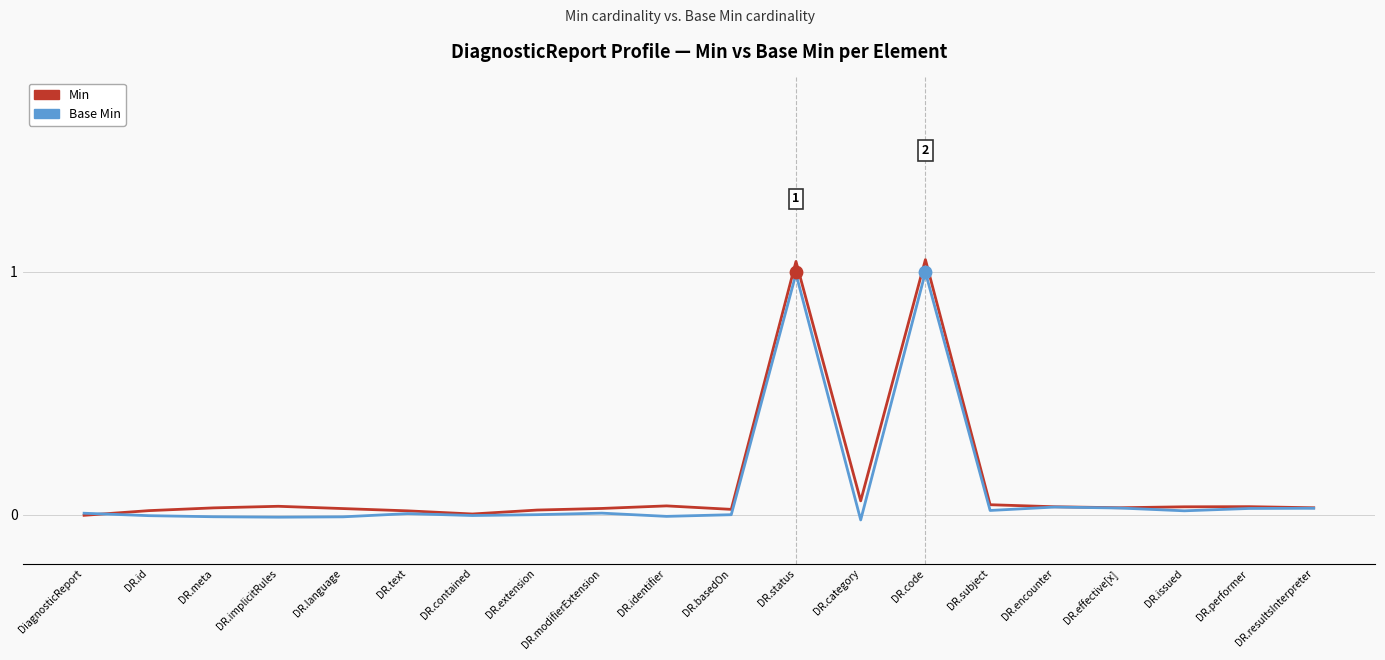

Which series has the largest Y range (max minus min)?

Min